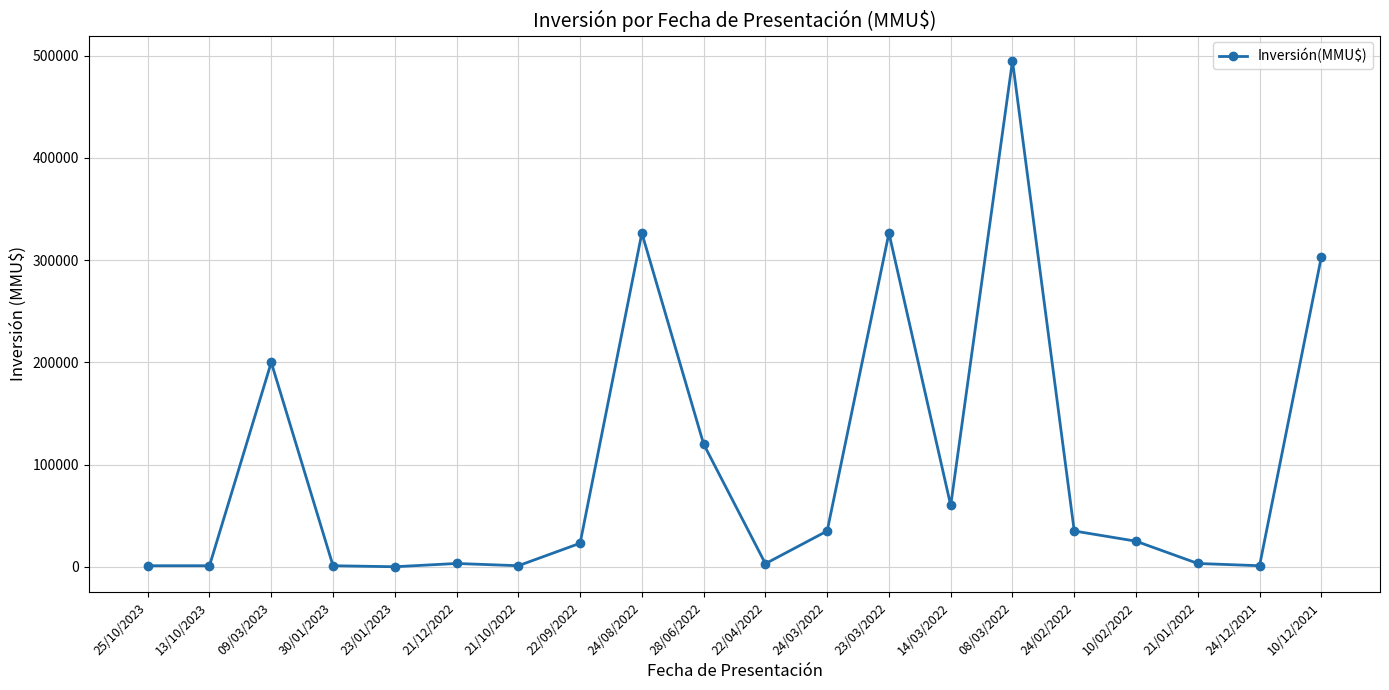

What is the label of the 9th point from the right?

24/03/2022